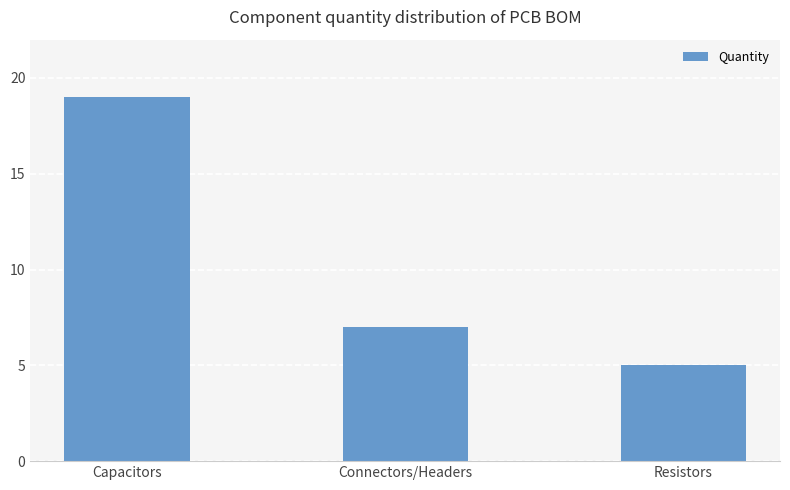

What is the change in value from Capacitors to Resistors?

-14